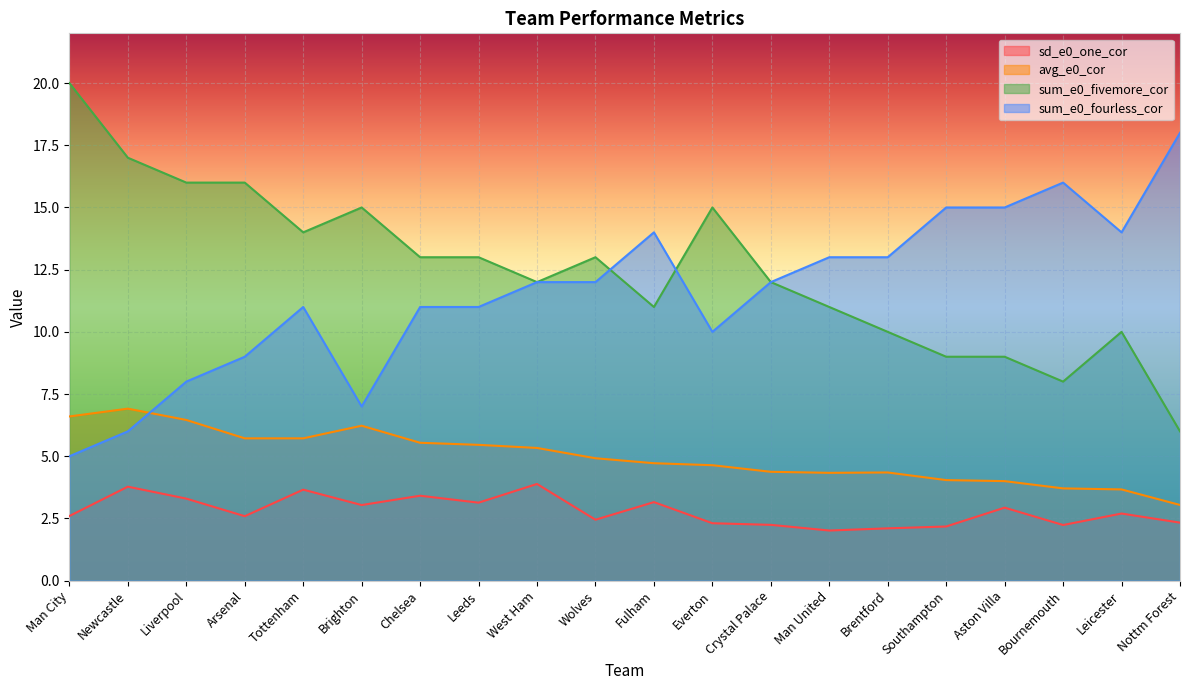

Between which two adjacent categories do sum_e0_fourless_cor and avg_e0_cor first intersect?

Newcastle and Liverpool